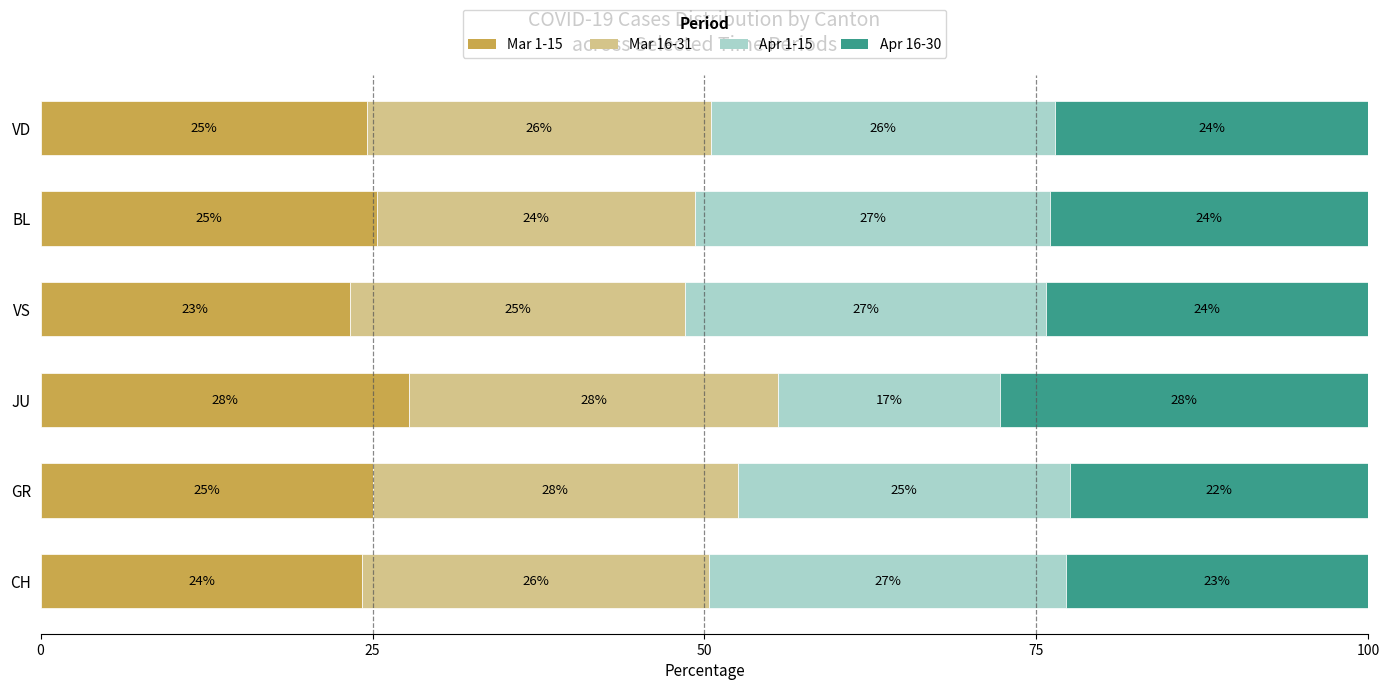

Is it true that Mar 1-15 equals 35.4 at GR?

False